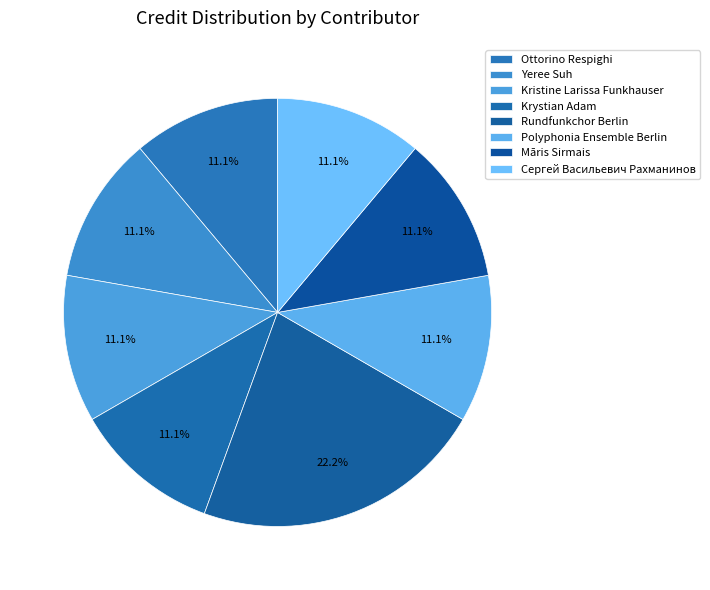

Count the number of slices in the pie.

8